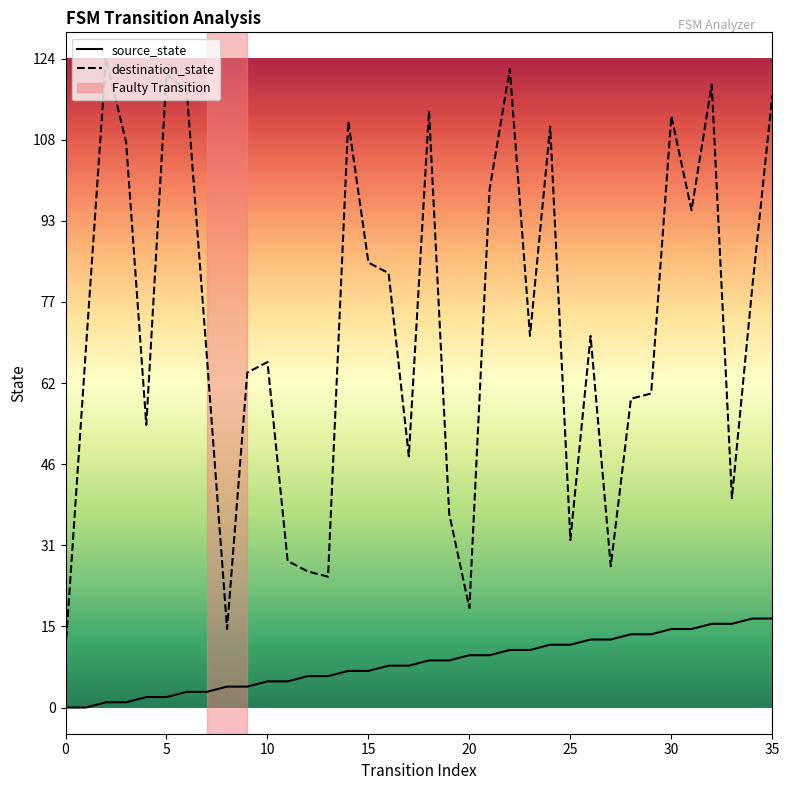

True or false: destination_state and source_state intersect in this chart.

False